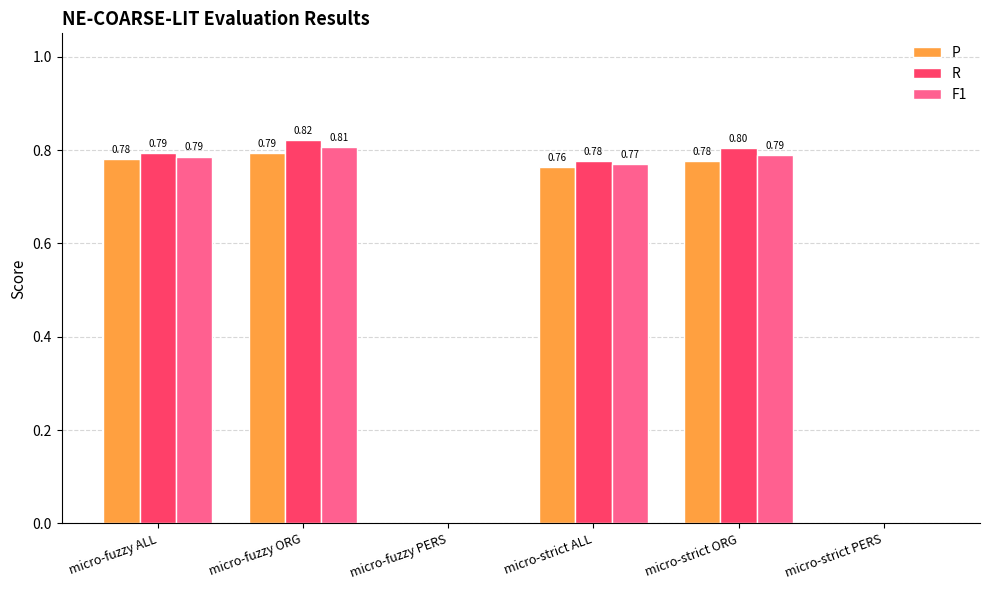

At which category is the sum across all series the highest?

micro-fuzzy ORG